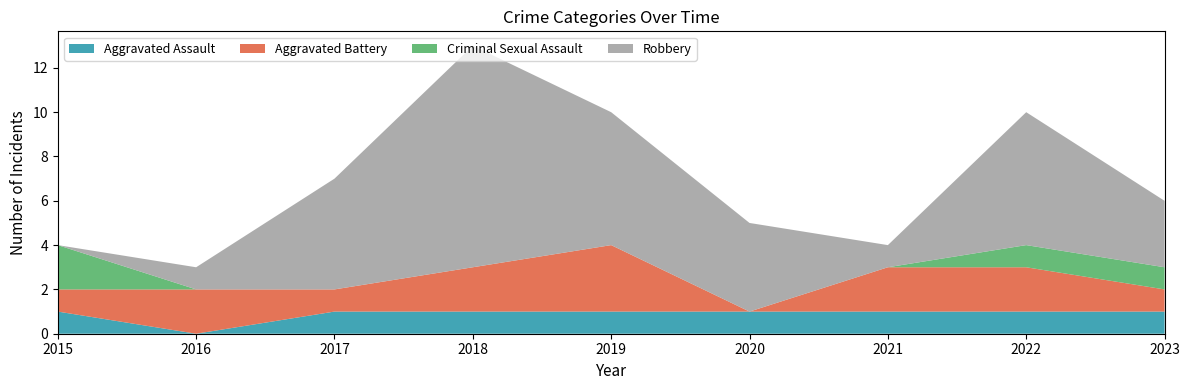

Reading left to right, what are all the values shown in this chart?

Aggravated Assault: 1	0	1	1	1	1	1	1	1
Aggravated Battery: 1	2	1	2	3	0	2	2	1
Criminal Sexual Assault: 2	0	0	0	0	0	0	1	1
Robbery: 0	1	5	10	6	4	1	6	3